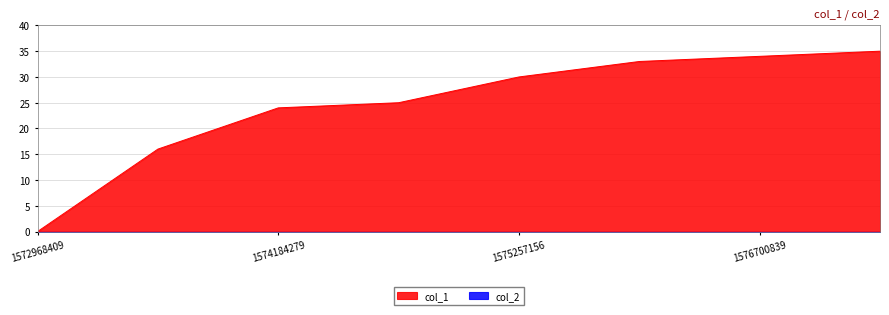

What is the difference between the values at 1574267049 and 1572968409?

25